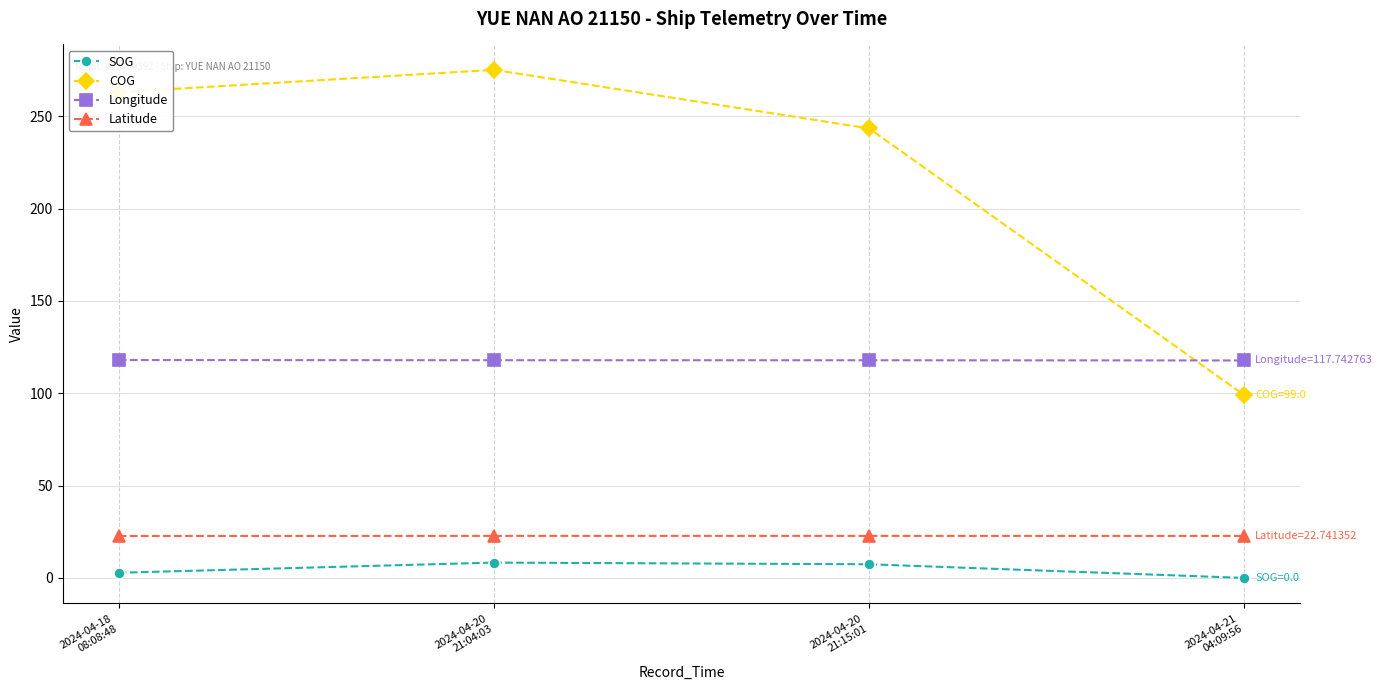

What is the label of the 3rd point from the left?

2024-04-20
21:15:01